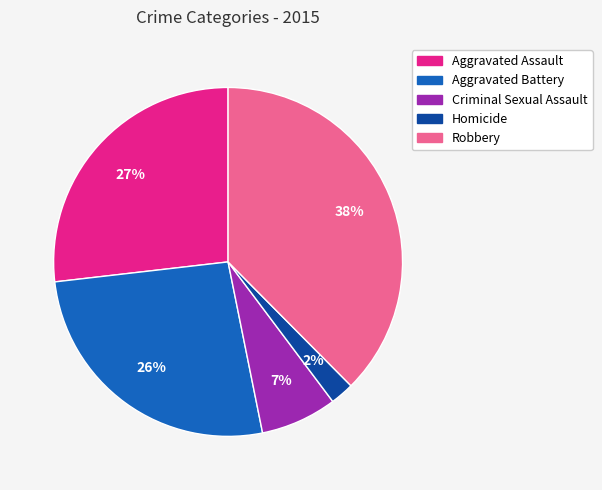

Combined, do Aggravated Battery and Homicide account for over 50%?

No